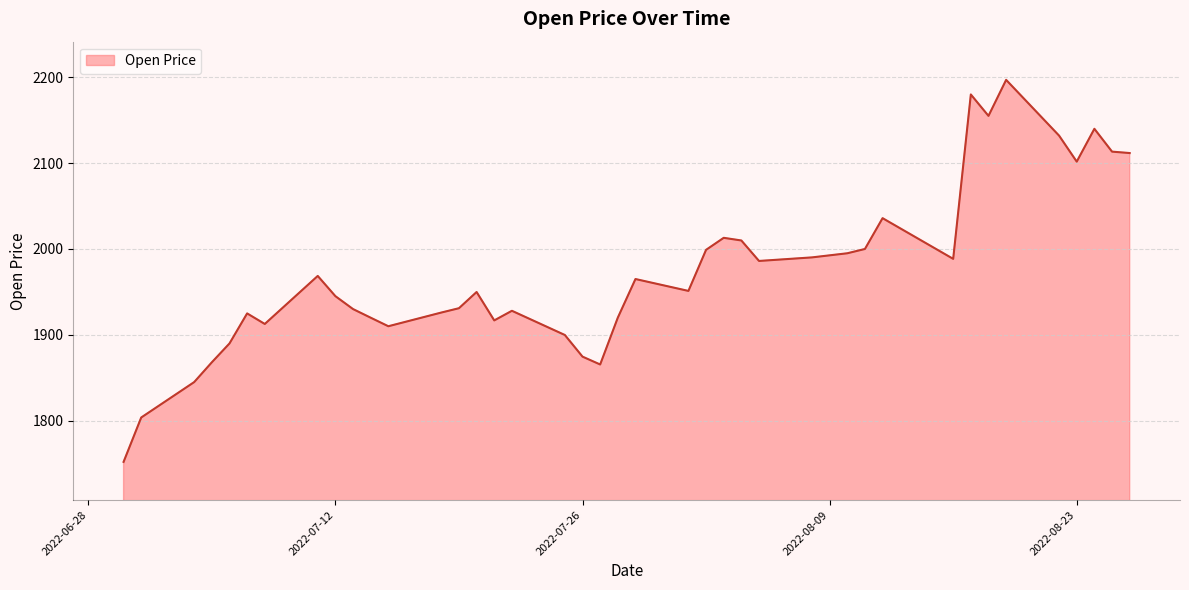

What is the smallest value displayed?

1752.0